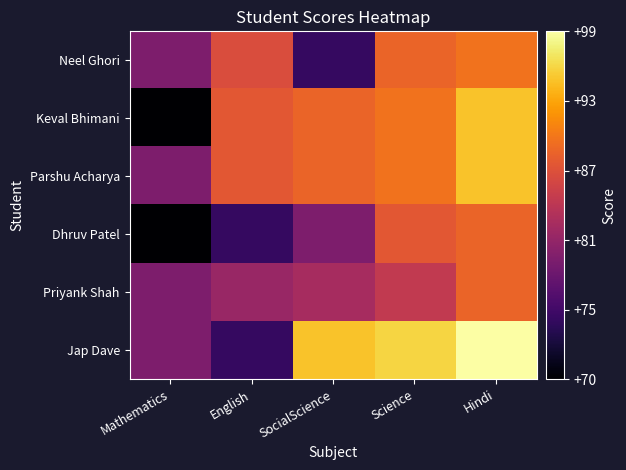

Reading left to right, list all the values displayed in this chart.

Neel Ghori: Mathematics=80	English=87	SocialScience=75	Science=89	Hindi=90
Keval Bhimani: Mathematics=70	English=88	SocialScience=89	Science=90	Hindi=95
Parshu Acharya: Mathematics=80	English=88	SocialScience=89	Science=90	Hindi=95
Dhruv Patel: Mathematics=70	English=75	SocialScience=80	Science=88	Hindi=89
Priyank Shah: Mathematics=80	English=82	SocialScience=83	Science=85	Hindi=89
Jap Dave: Mathematics=80	English=75	SocialScience=95	Science=96	Hindi=99